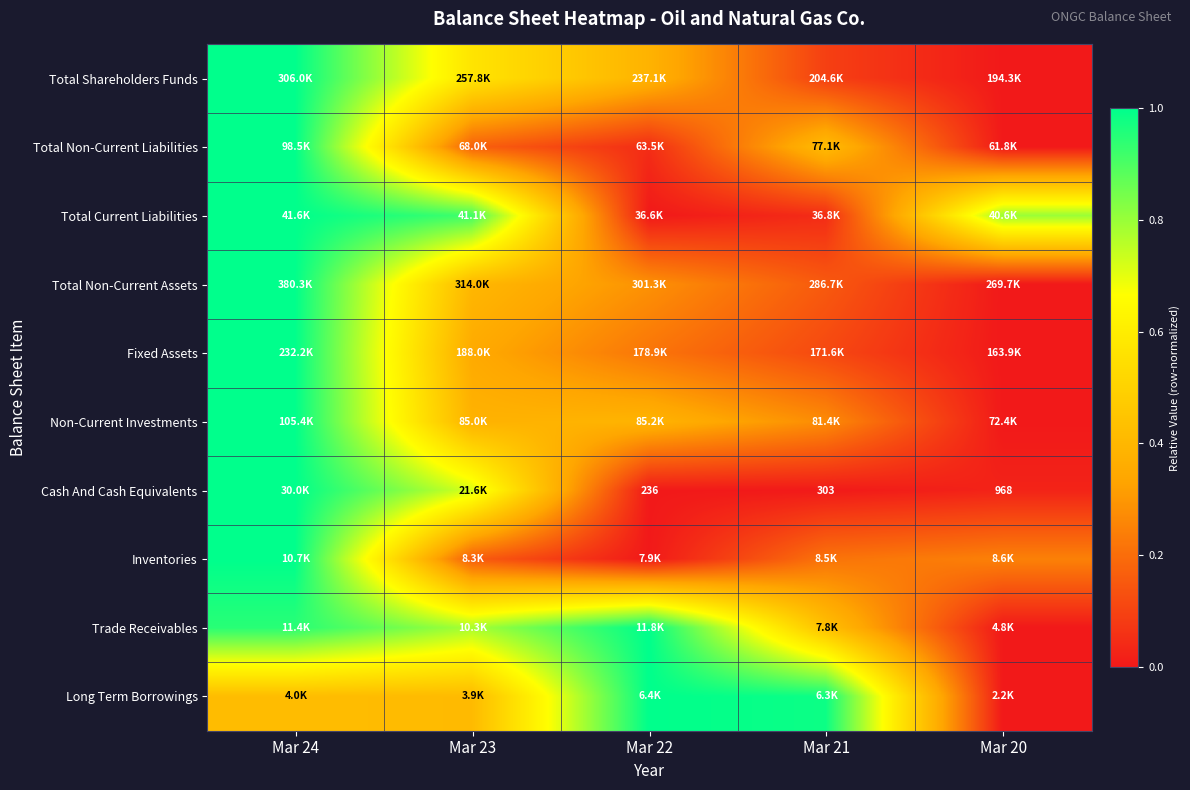

Rank the categories by Cash And Cash Equivalents value from lowest to highest.

Mar 22, Mar 21, Mar 20, Mar 23, Mar 24